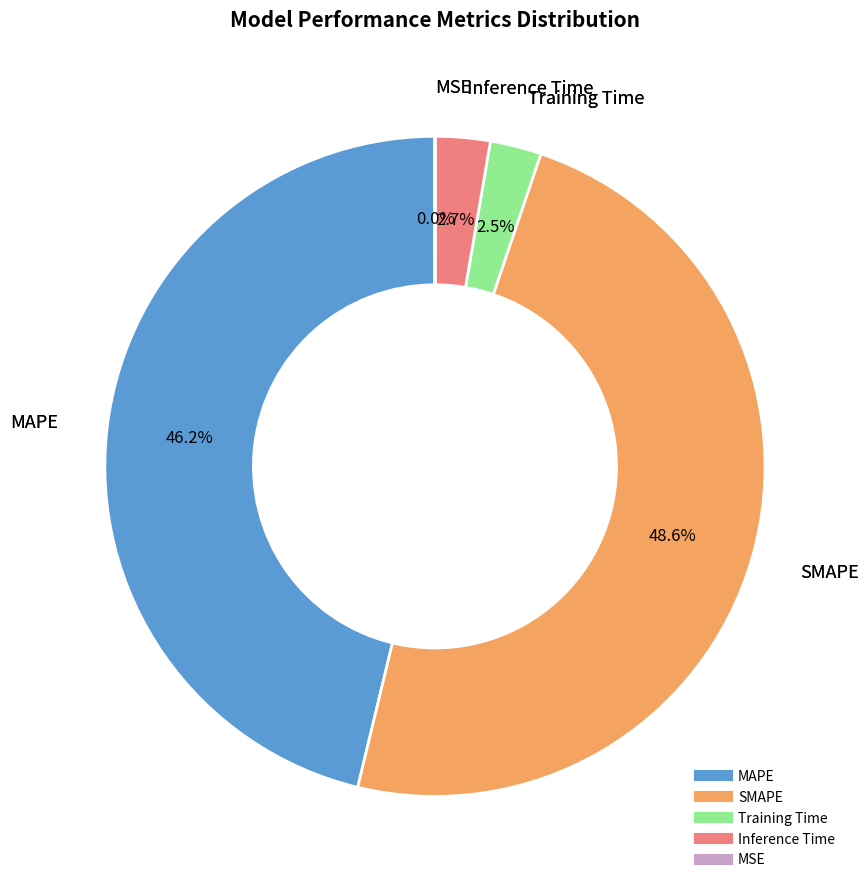

What percentage is NOT represented by SMAPE?

51.4%